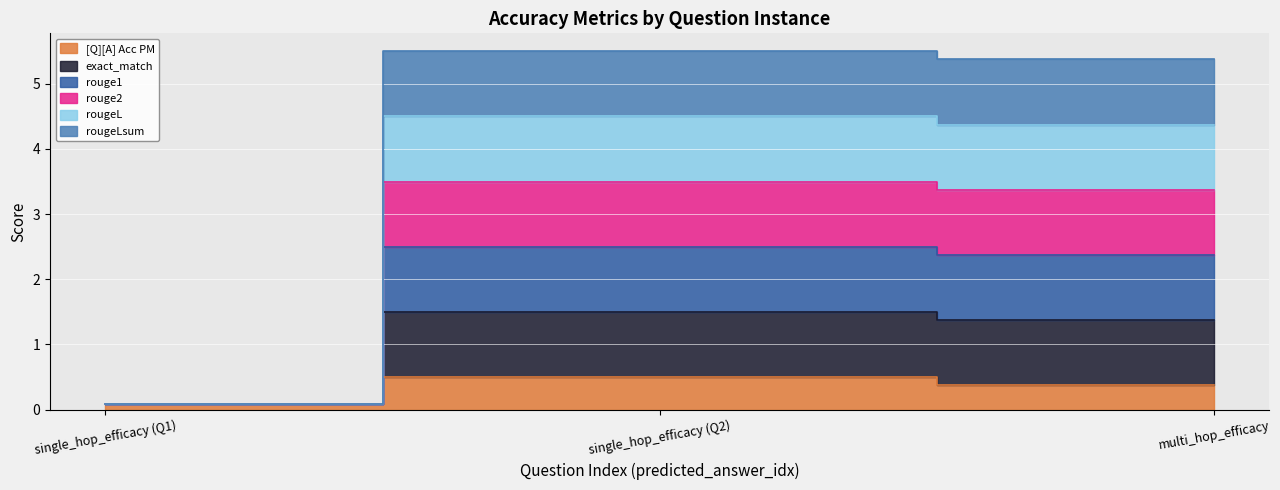

Which series has the largest total across all categories?

exact_match